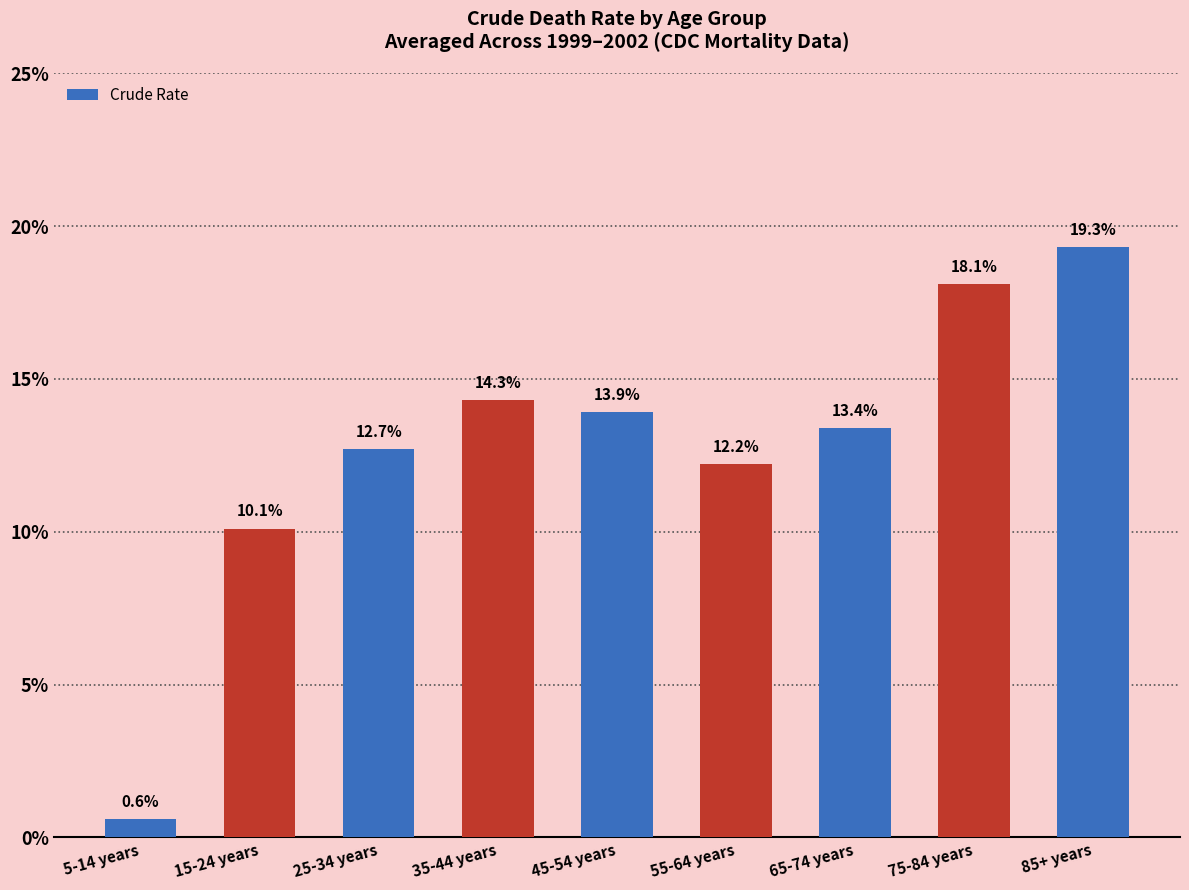

What position from the left is 25-34 years?

3